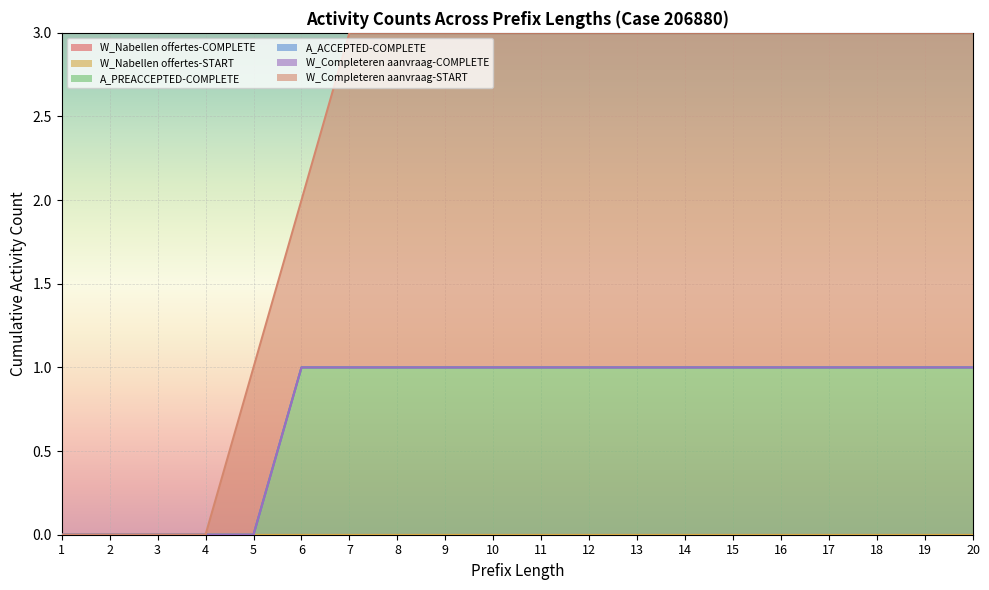

True or false: W_Nabellen offertes-START and W_Completeren aanvraag-START intersect in this chart.

False